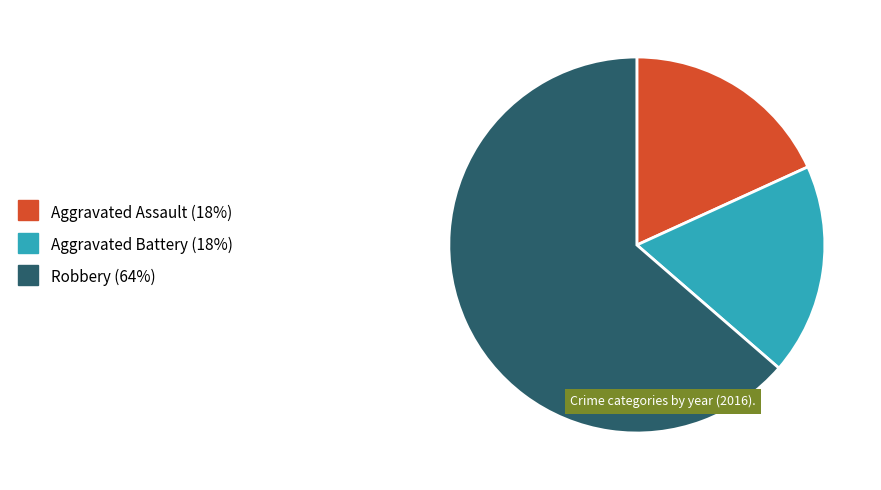

Do Robbery and Aggravated Assault together represent more than half of the pie?

Yes